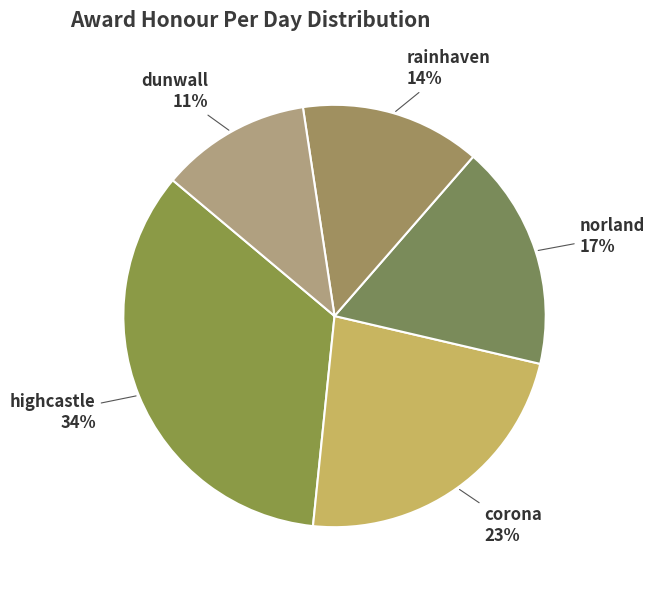

What percentage is the dunwall slice, to the nearest percent?

11%